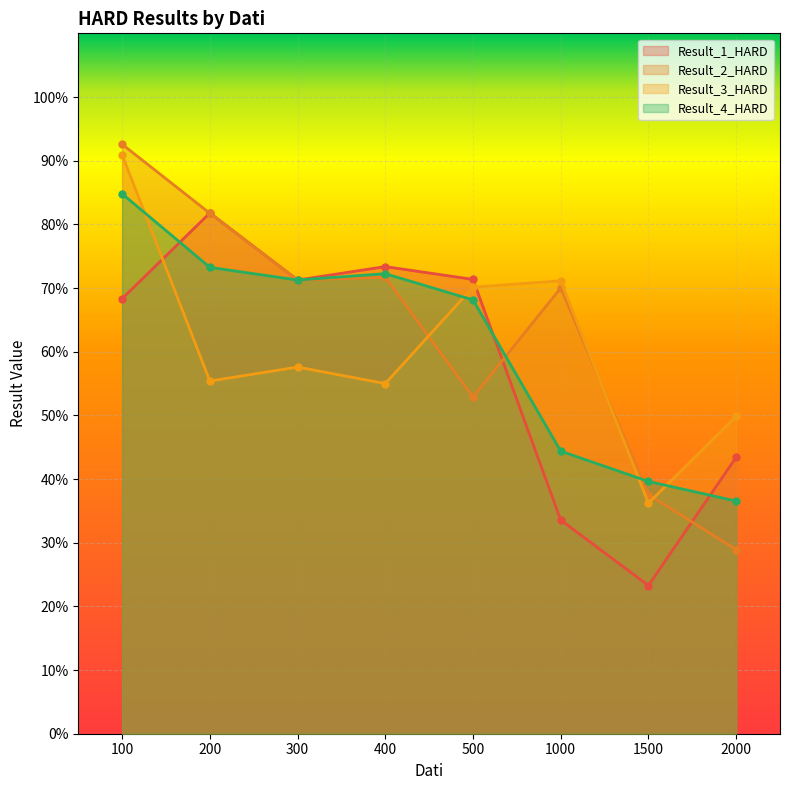

How many interior local peaks does the Result_4_HARD series have?

1